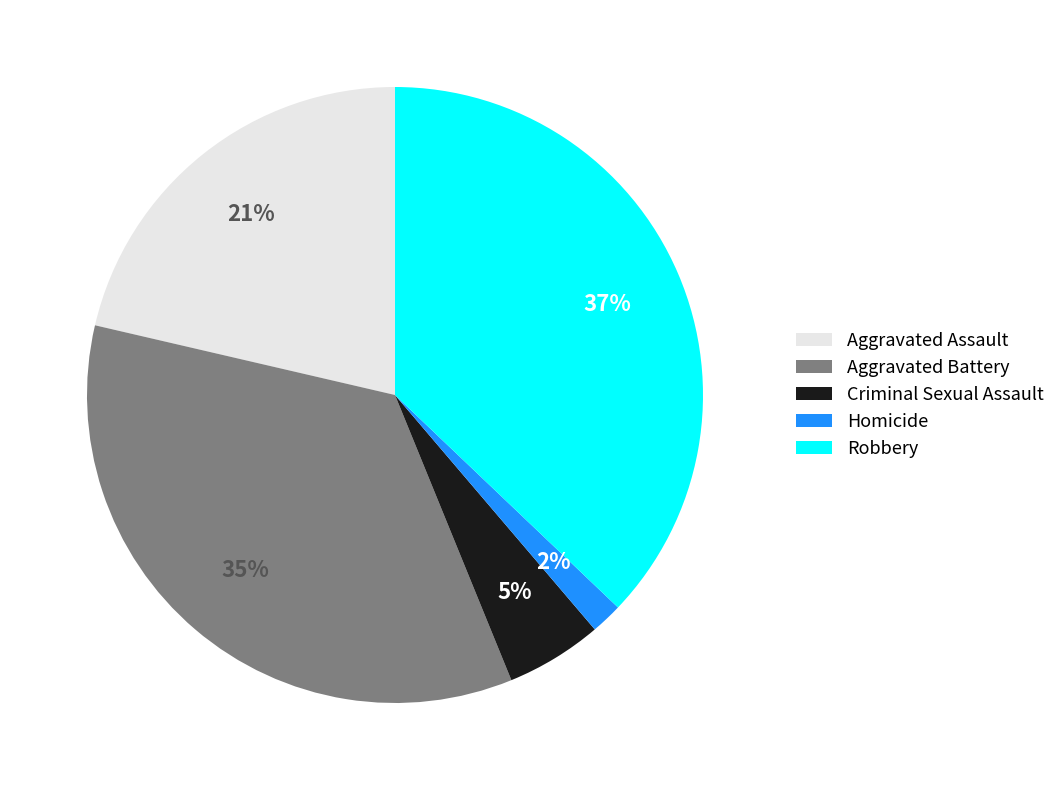

Is it true that Criminal Sexual Assault is 5% of the pie?

True